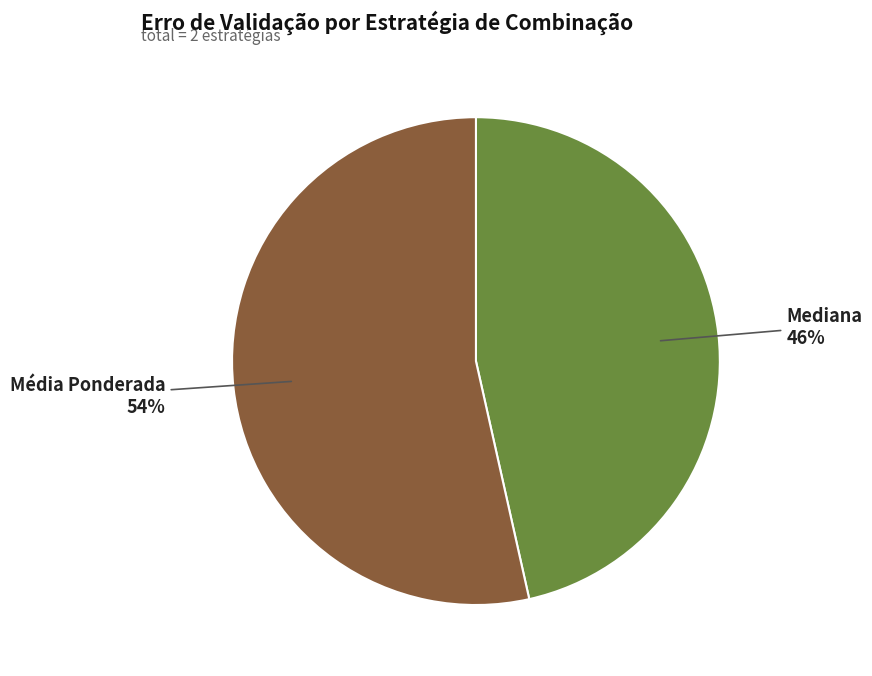

To the nearest percent, what percentage of the pie is Média Ponderada?

54%